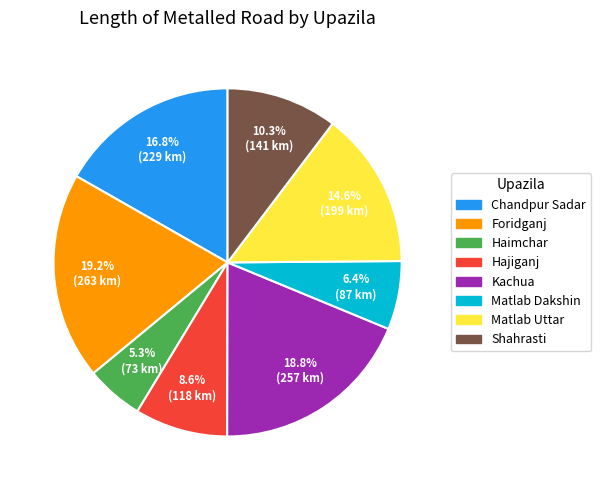

What percentage is the Matlab Dakshin slice, to the nearest percent?

6%